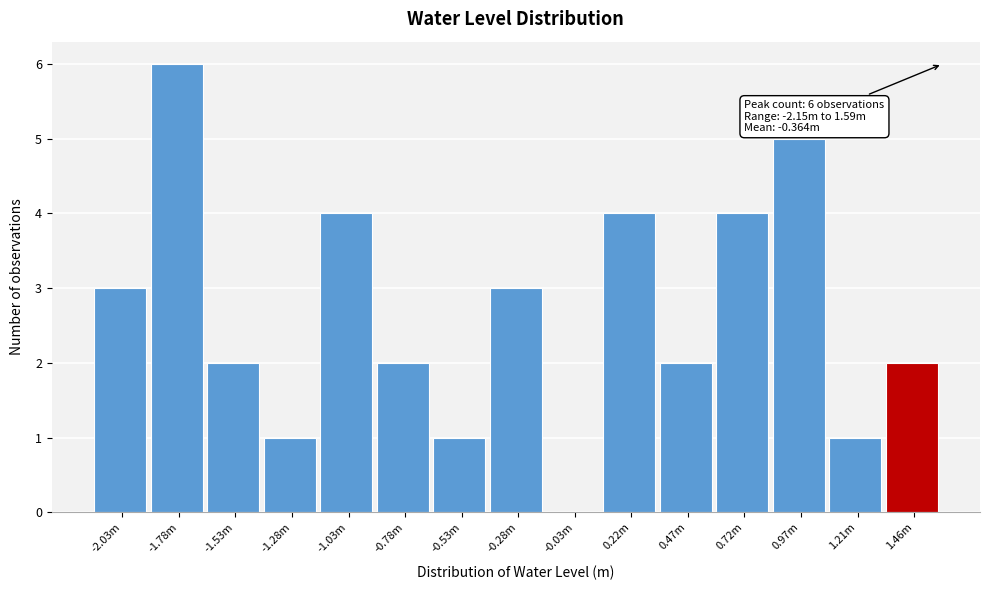

Reading right to left, transcribe all the data shown in this chart.

1.46m=2	1.21m=1	0.97m=5	0.72m=4	0.47m=2	0.22m=4	-0.03m=0	-0.28m=3	-0.53m=1	-0.78m=2	-1.03m=4	-1.28m=1	-1.53m=2	-1.78m=6	-2.03m=3